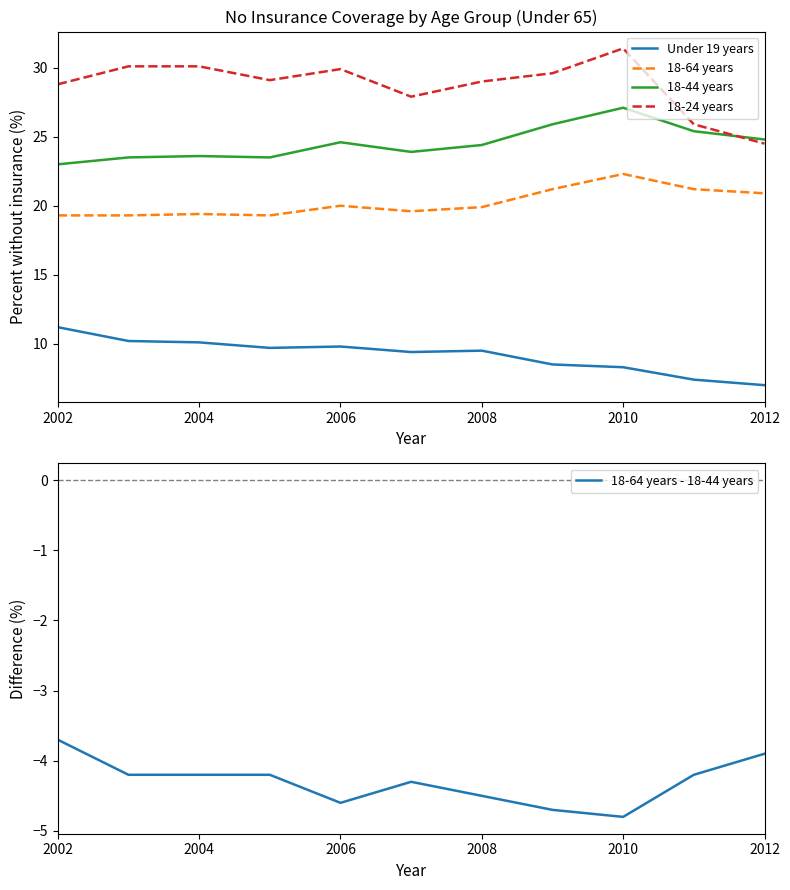

True or false: 18-44 years has more than 1 points higher than both neighbors.

True